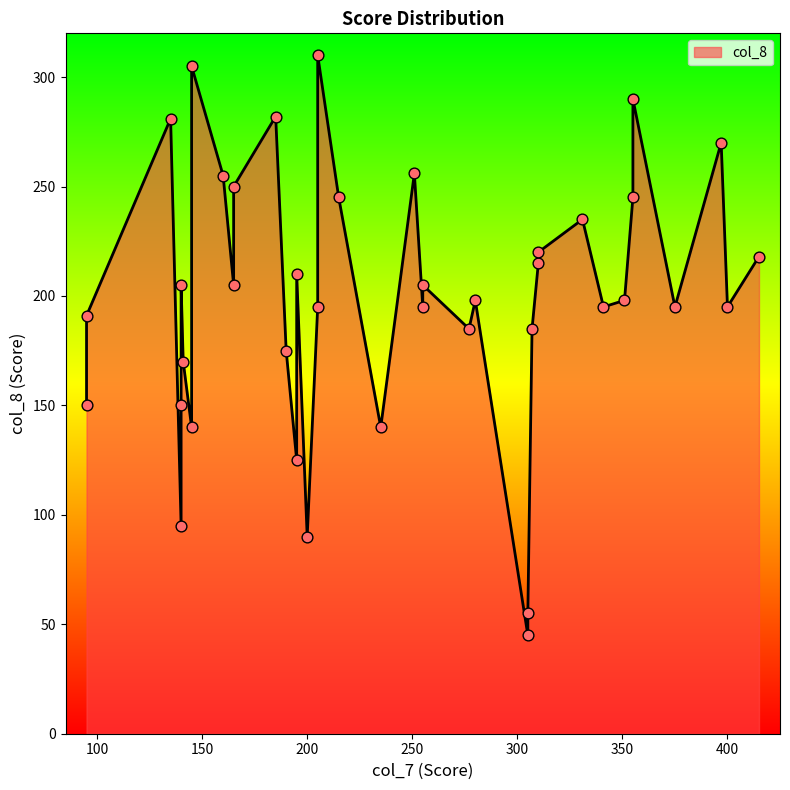

What is the change in value from 205 to 280?

+3